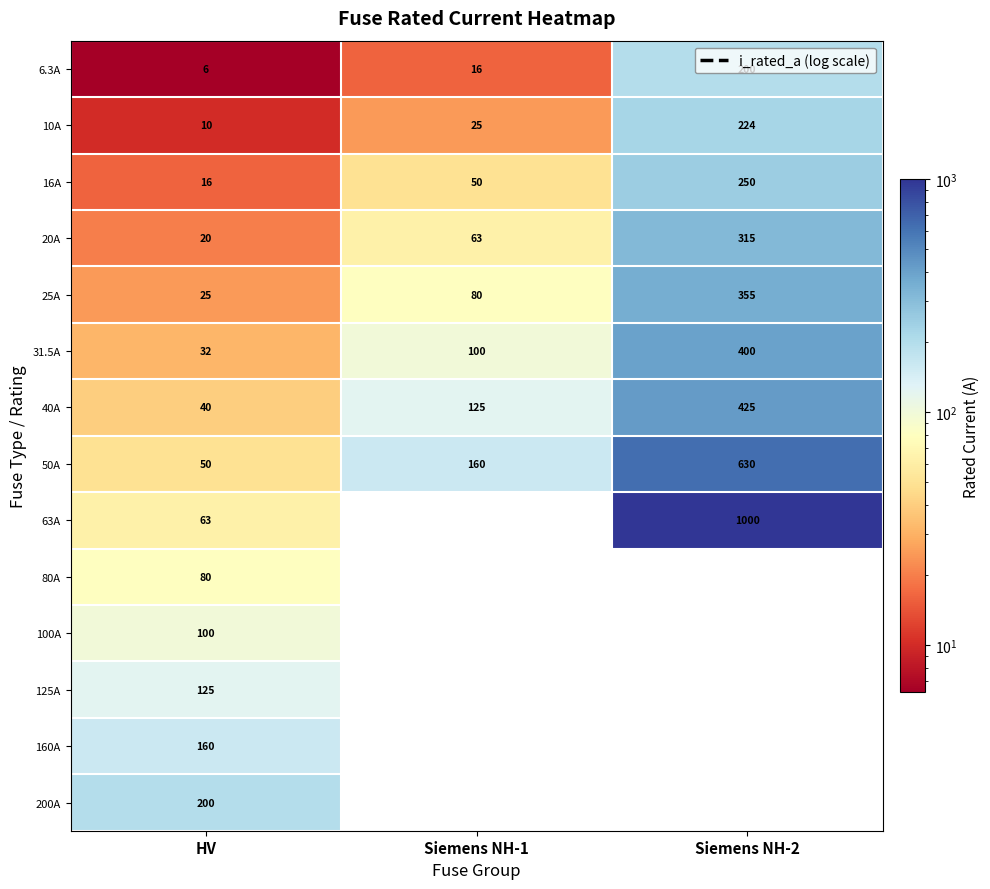

How many 16A values are between 16 and 250?

3